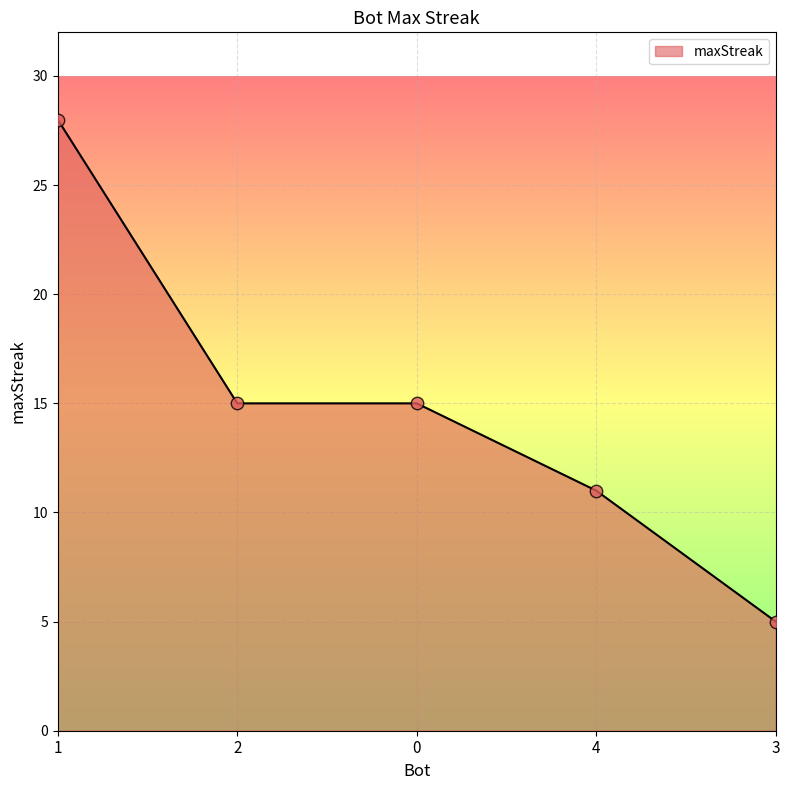

What is the change in value from 1 to 2?

-13